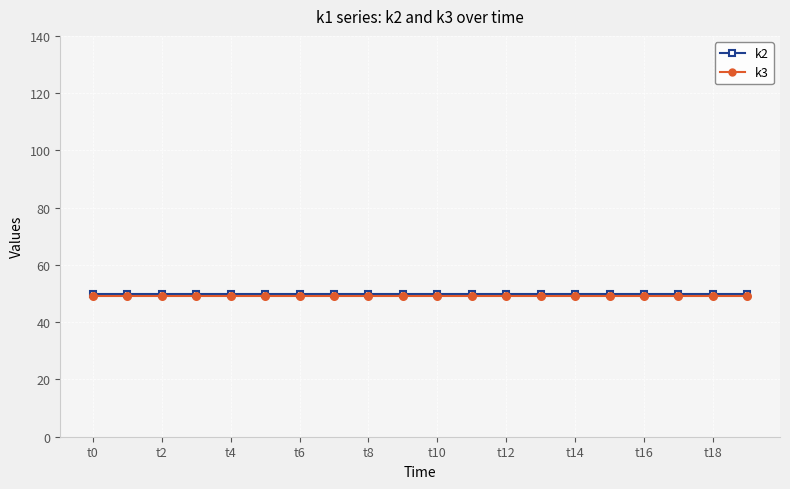

What is the maximum value for k3?

49